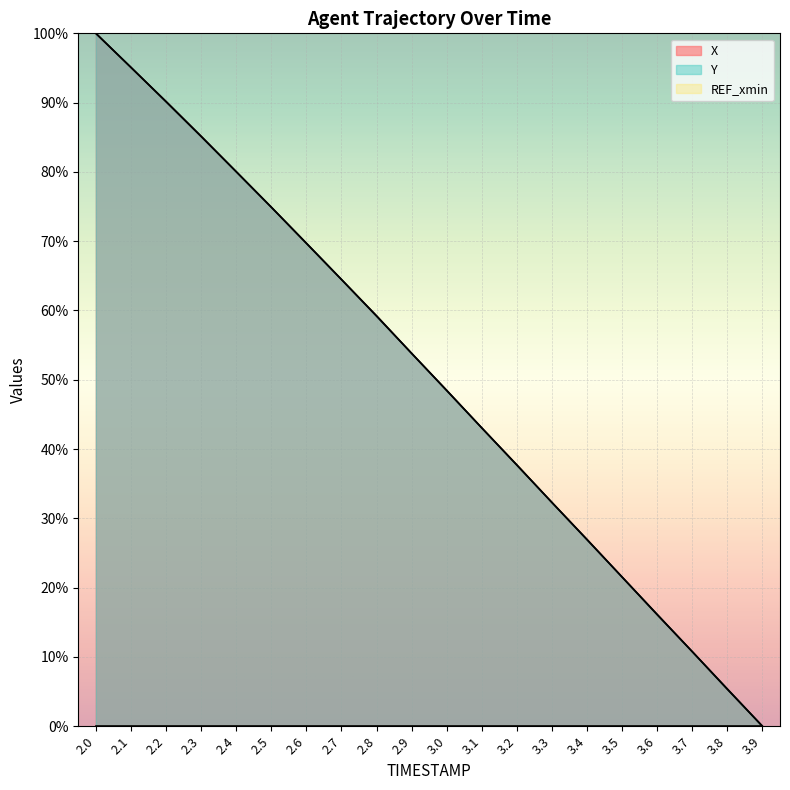

What is the label of the 10th point from the left?

2.9